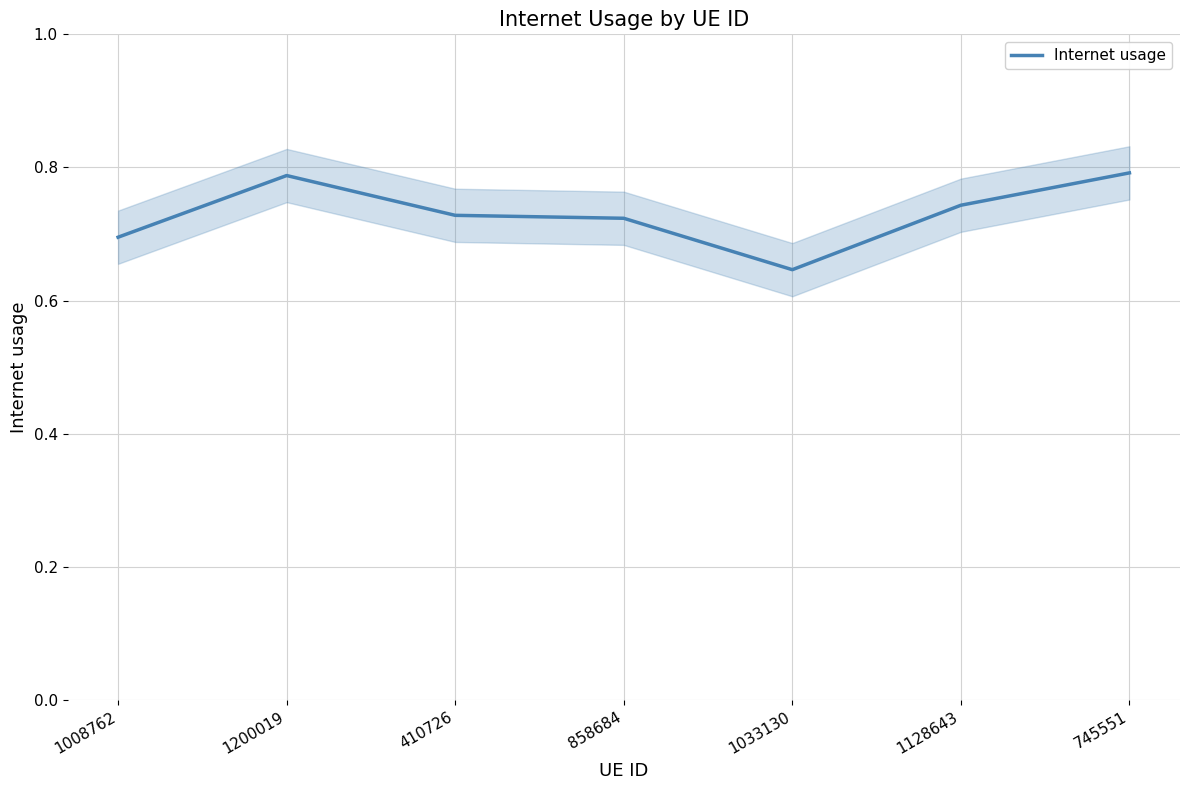

True or false: the data shows 1.1 at 410726.

False